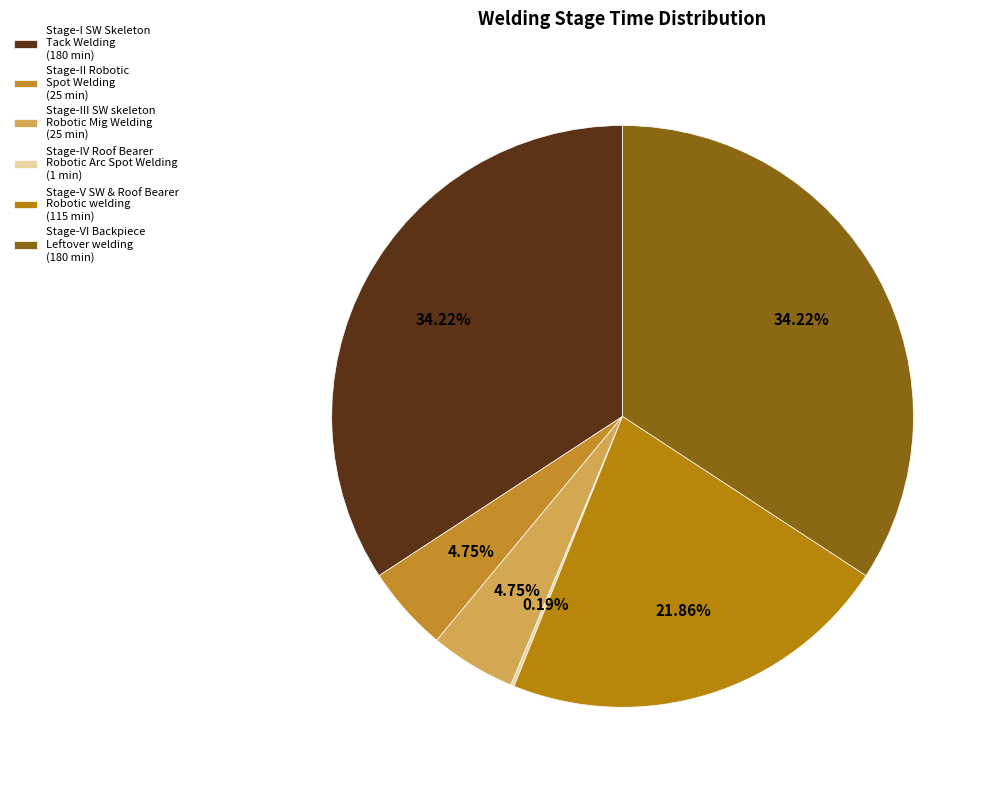

Is Stage-I SW Skeleton Tack Welding the majority of the pie?

No